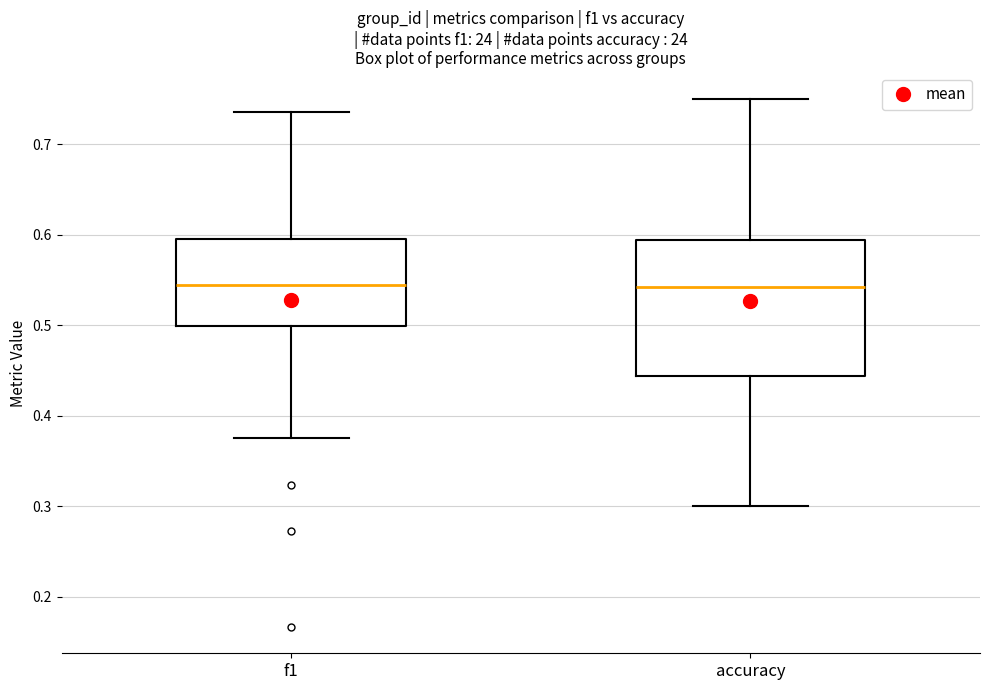

Where is the upper edge of the box for accuracy on the y-axis? The values are not printed on the chart, so give them approximately, as read against the axis.

0.59